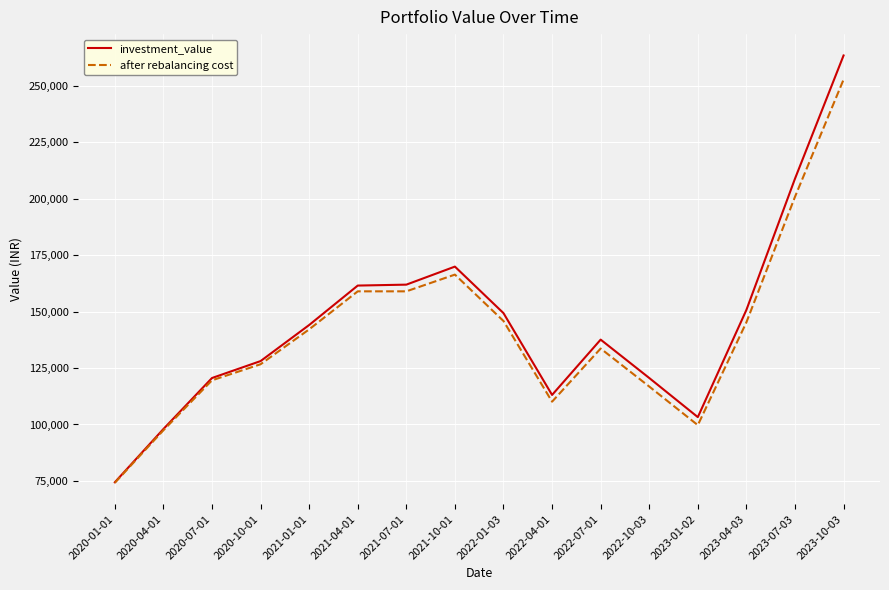

The investment_value series shows 128063.5 at 2020-10-01. True or false?

True